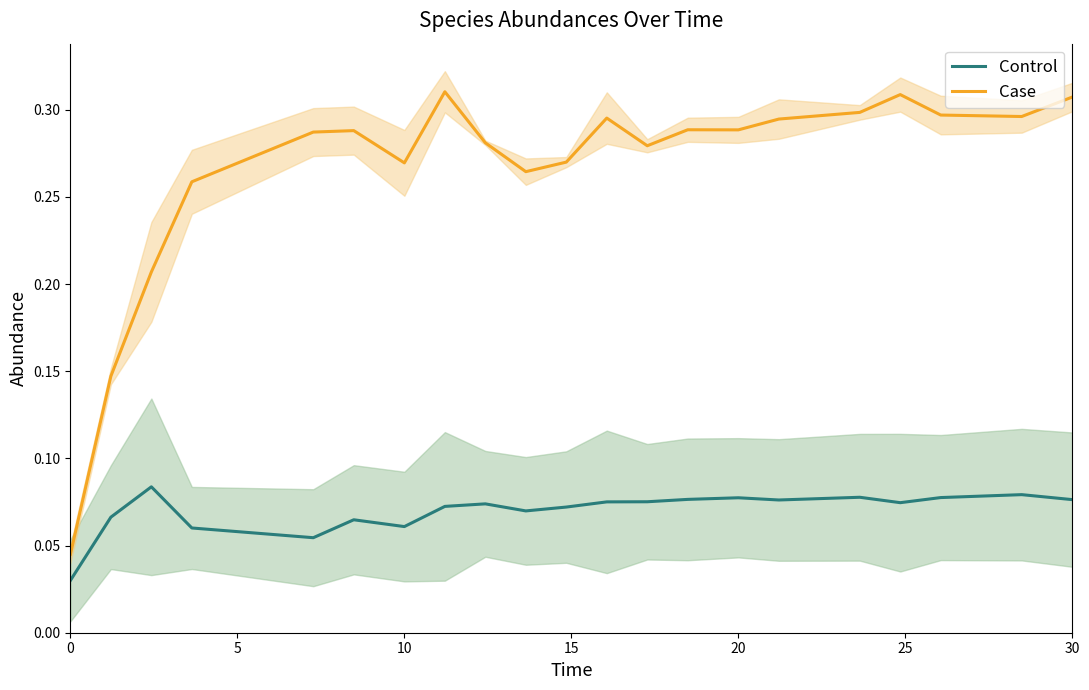

List the series in order of their peak value, lowest first.

Control, Case